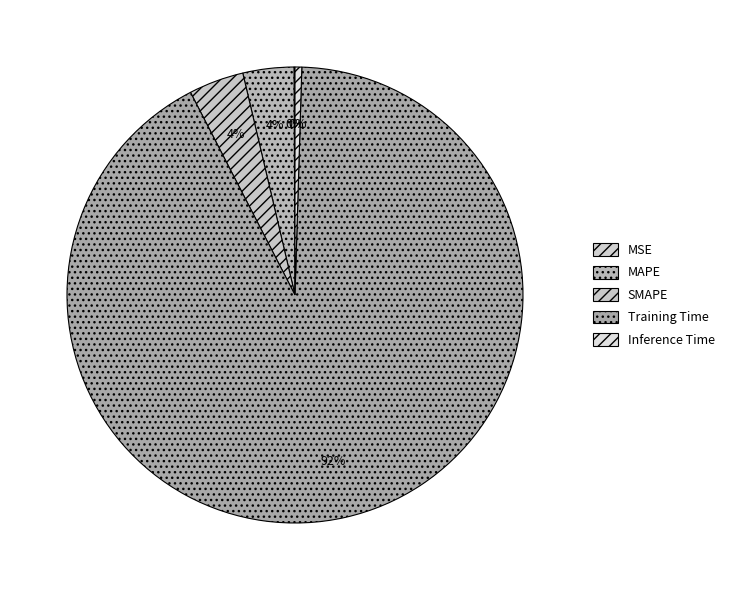

To the nearest percent, what is the combined percentage of Inference Time and MSE?

1%